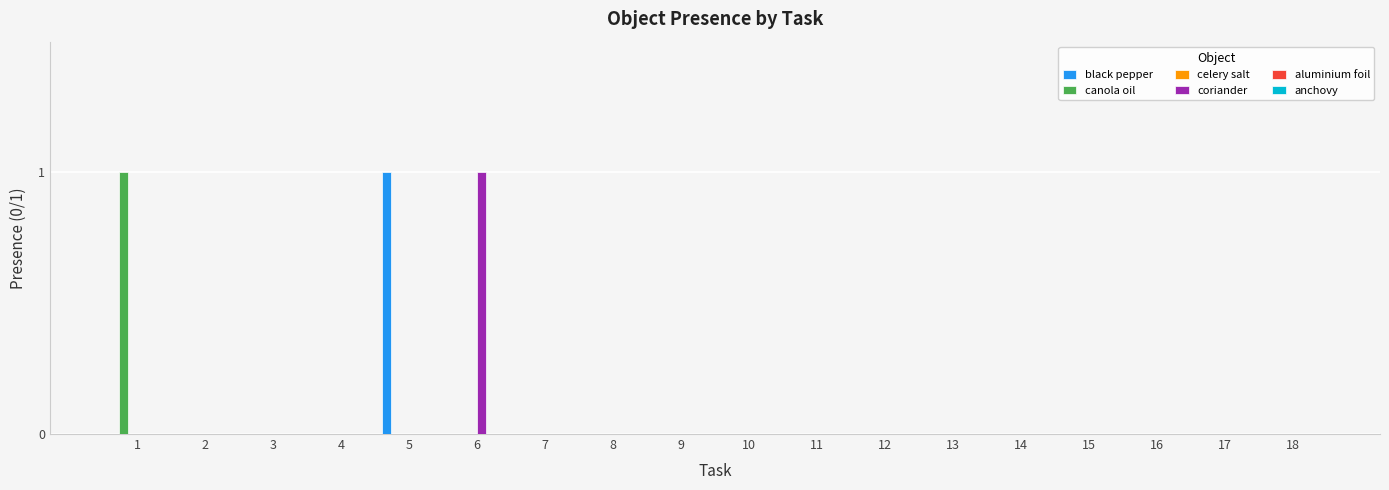

Between 6 and 11, which series saw the biggest shift?

coriander